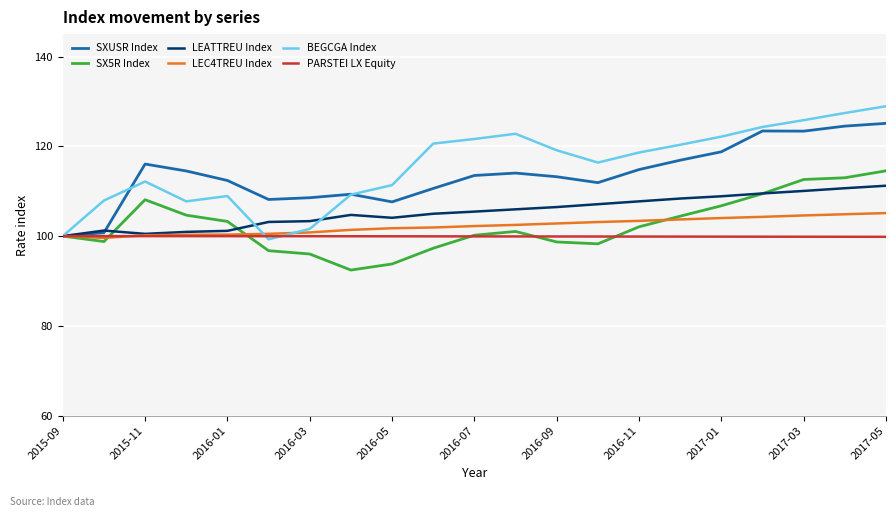

What is the maximum value for SX5R Index?

114.5